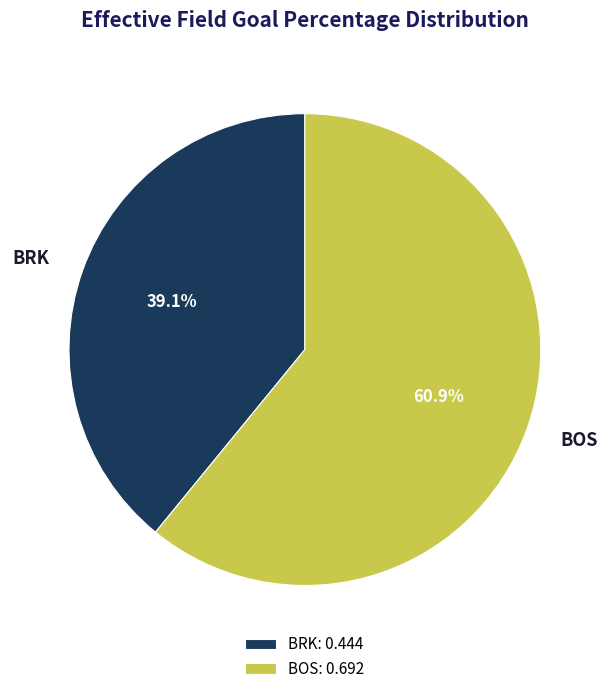

What is the majority slice?

BOS